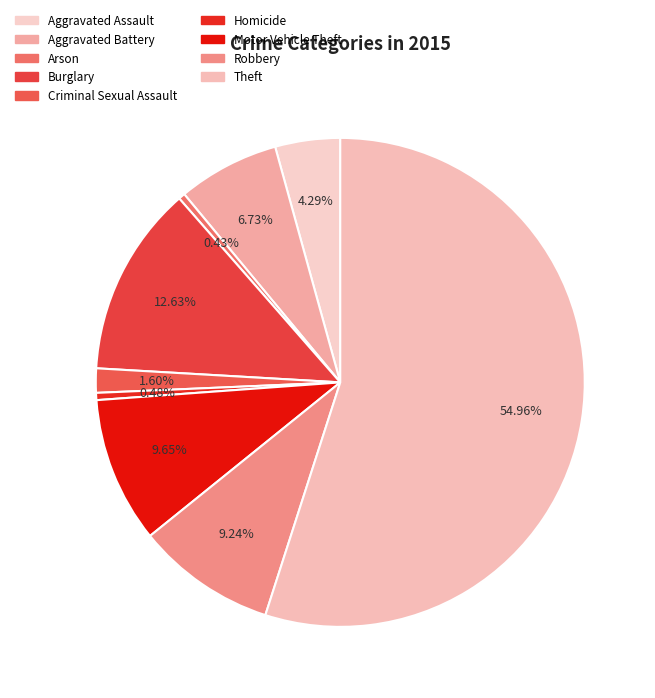

To the nearest percent, what is the difference between the Burglary and Aggravated Battery slice percentages?

6%